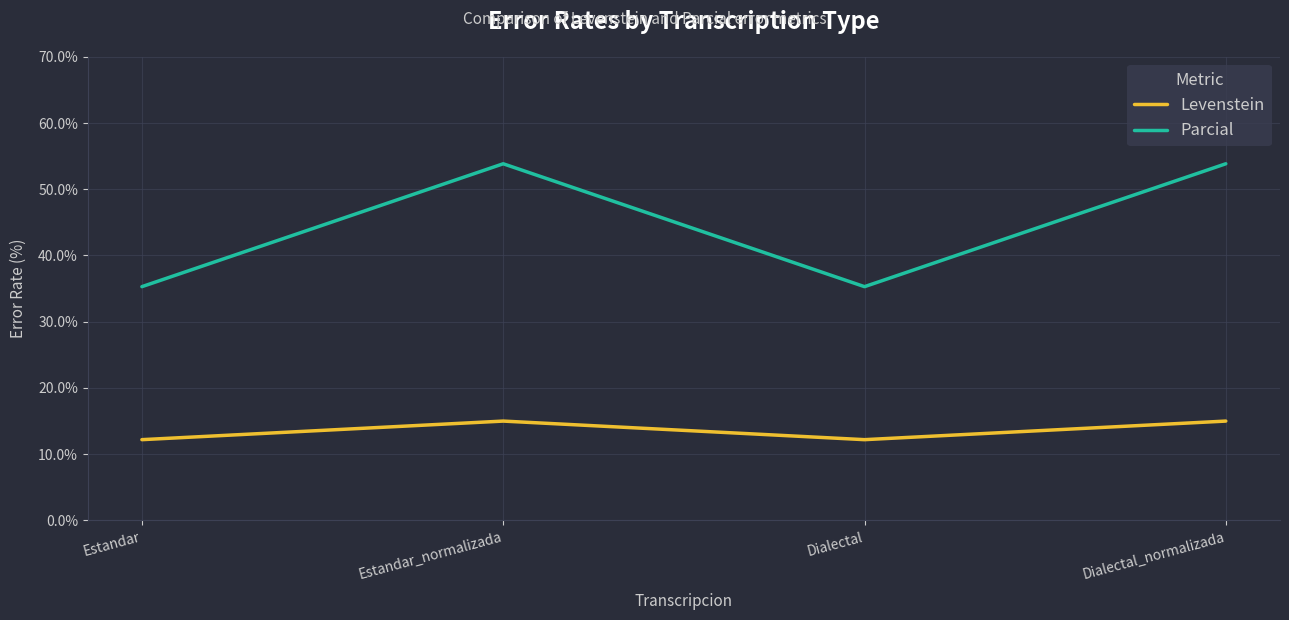

True or false: Parcial and Levenstein cross at least once.

False